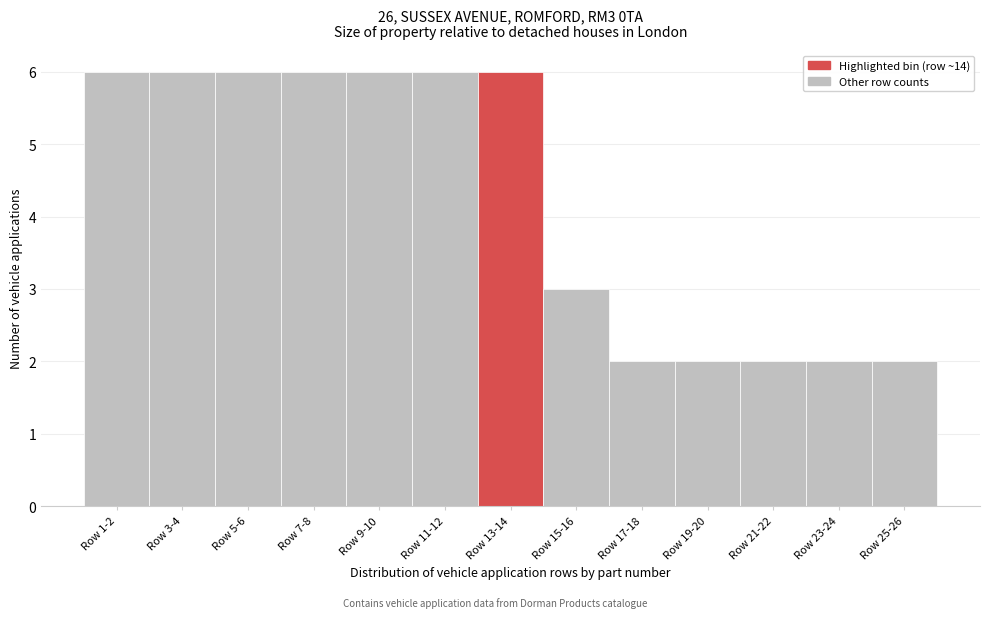

Reading right to left, what are all the values shown in this chart?

Row 25-26=2	Row 23-24=2	Row 21-22=2	Row 19-20=2	Row 17-18=2	Row 15-16=3	Row 13-14=6	Row 11-12=6	Row 9-10=6	Row 7-8=6	Row 5-6=6	Row 3-4=6	Row 1-2=6